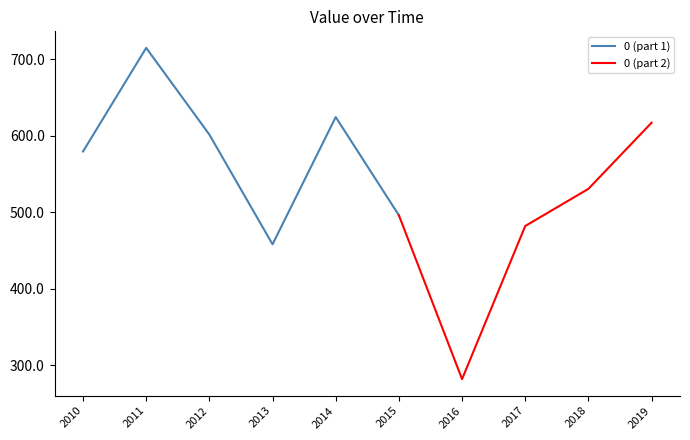

Where does the data first go above 579?

2010-10-15